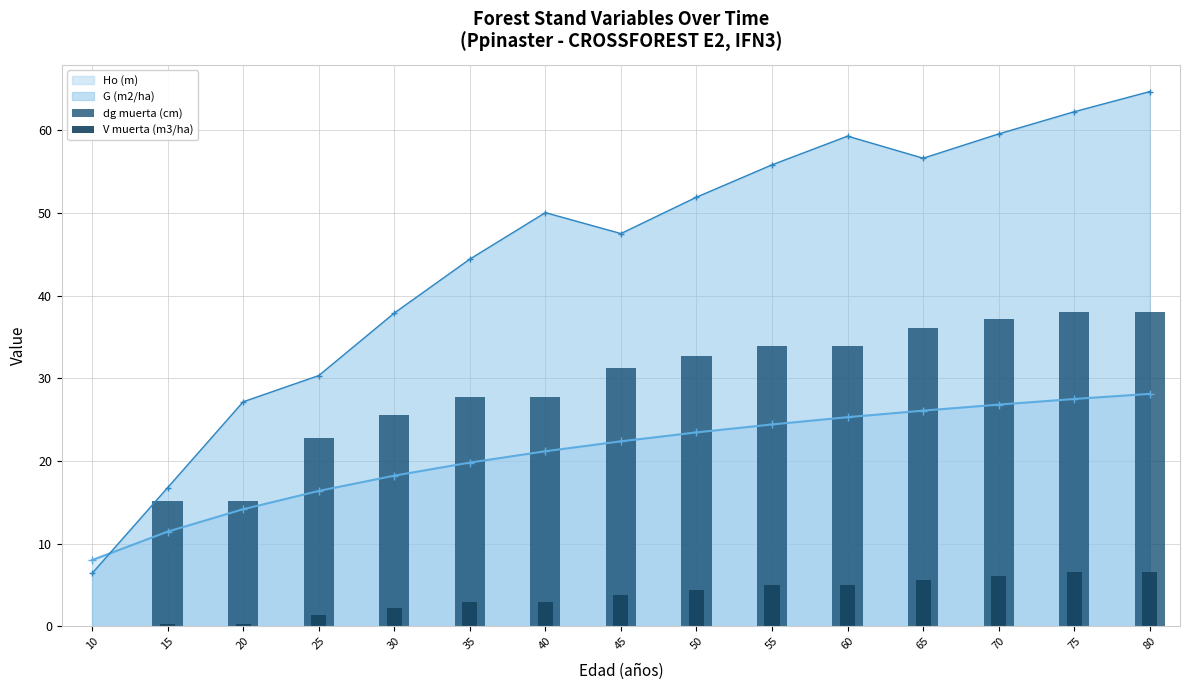

Rank the categories by dg muerta (cm) value from lowest to highest.

10, 15, 20, 25, 30, 35, 40, 45, 50, 55, 60, 65, 70, 75, 80